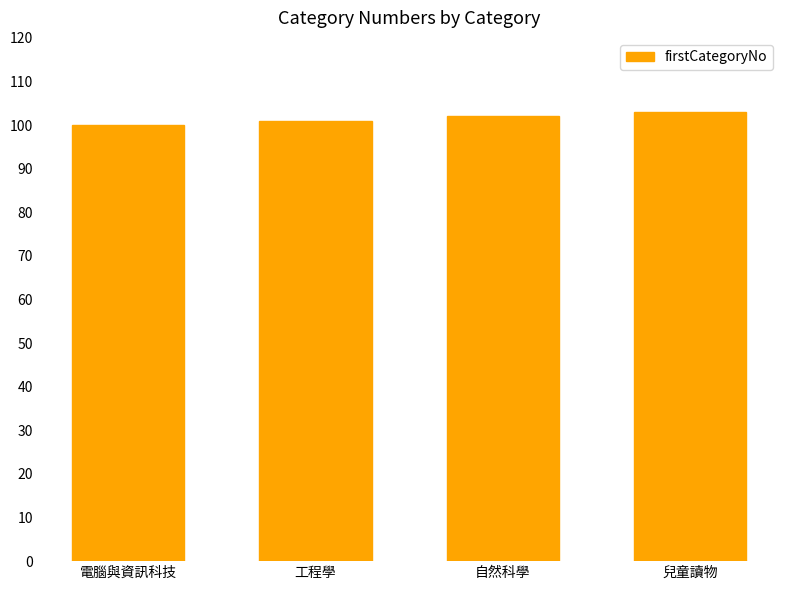

Count the number of categories in the chart.

4